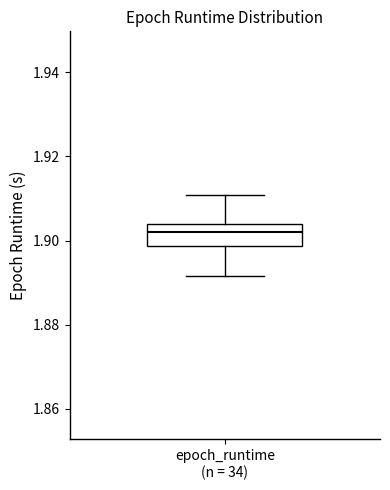

Transcribe this box plot: give where the median line is, the range the box spans, and where the two whiskers end, as read against the y-axis. The values are not printed on the chart, so give them approximately, as read against the axis.

median 1.902, box 1.898 to 1.904, whiskers 1.892 to 1.910